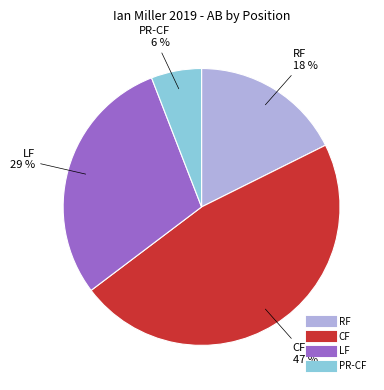

Is PR-CF the majority of the pie?

No